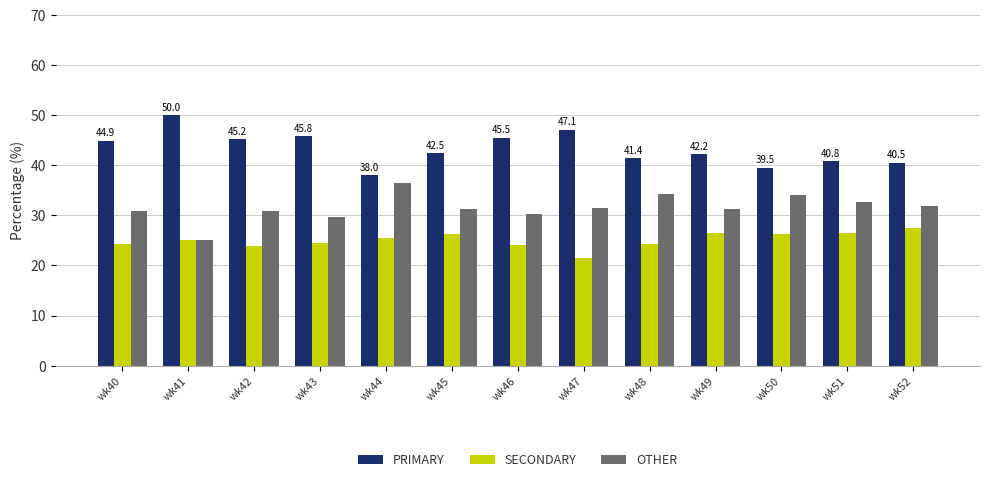

The value of OTHER at wk48 is 9.6. True or false?

False